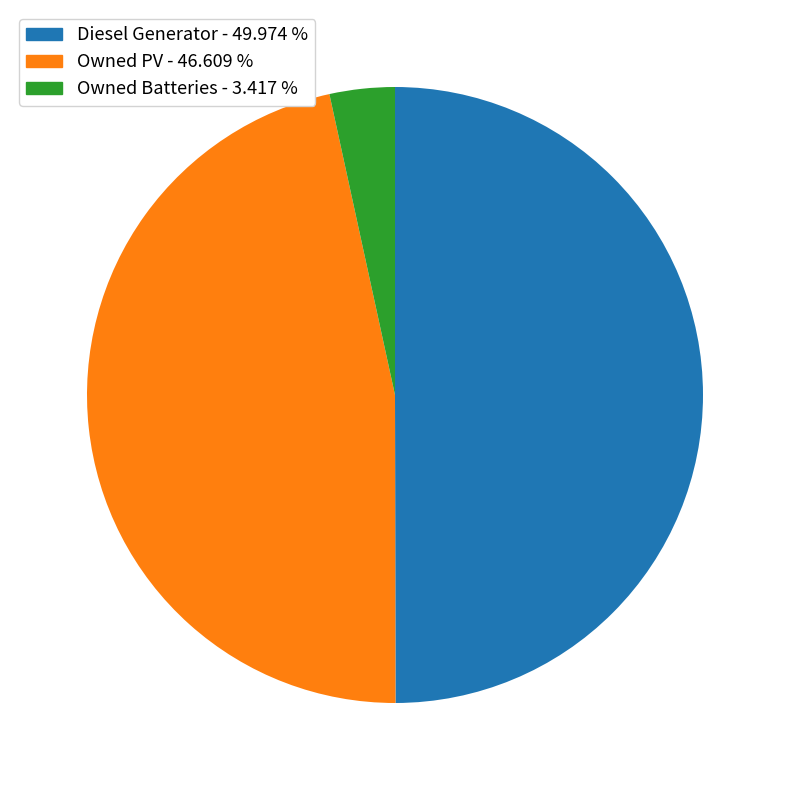

Rank the categories by value from lowest to highest.

Owned Batteries, Owned PV, Diesel Generator